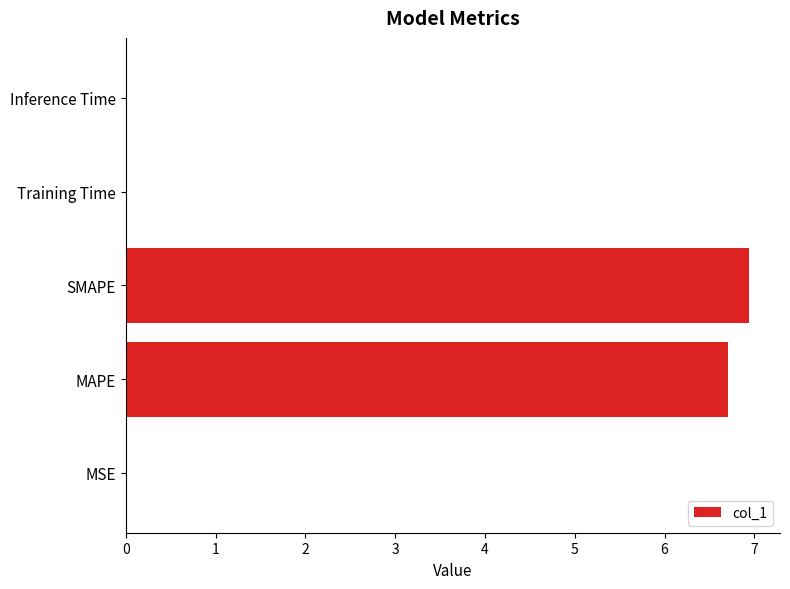

Which label corresponds to the largest value in the chart?

SMAPE